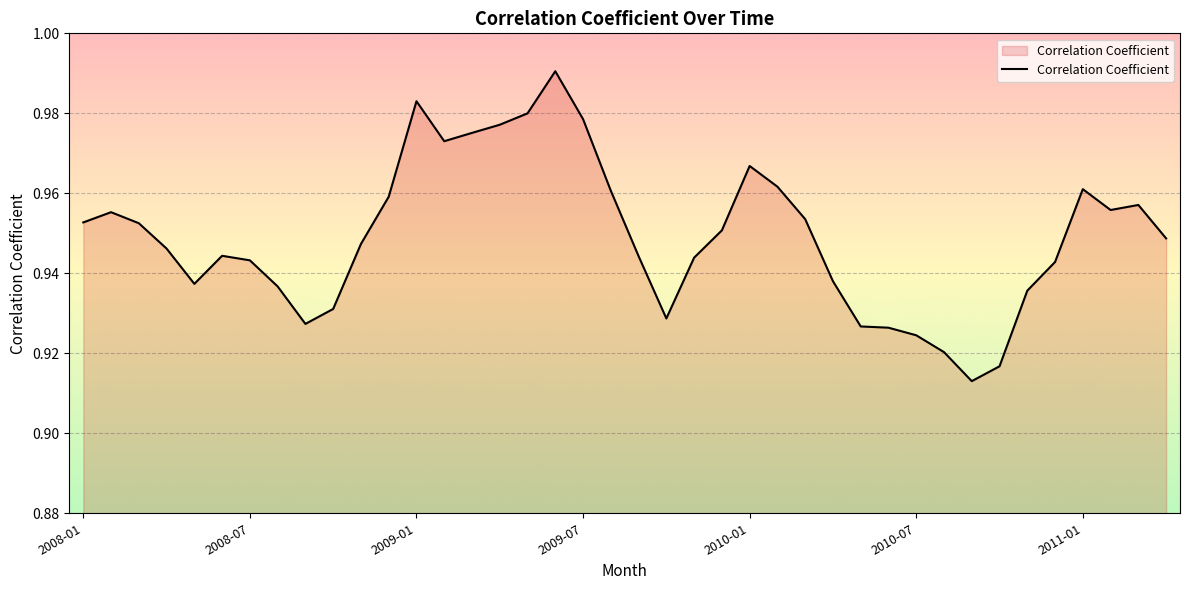

Is this an area chart (filled region under the line)?

Yes